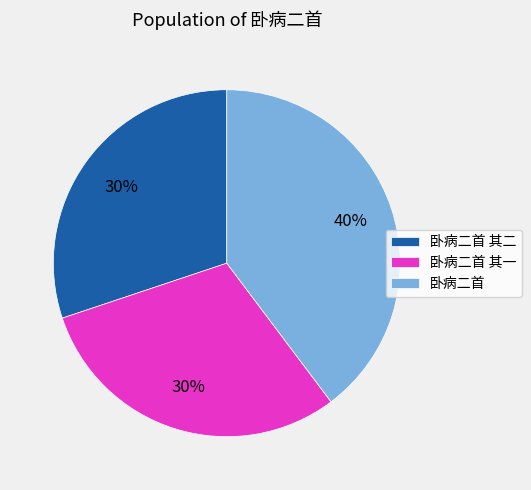

Which slice is the largest?

卧病二首